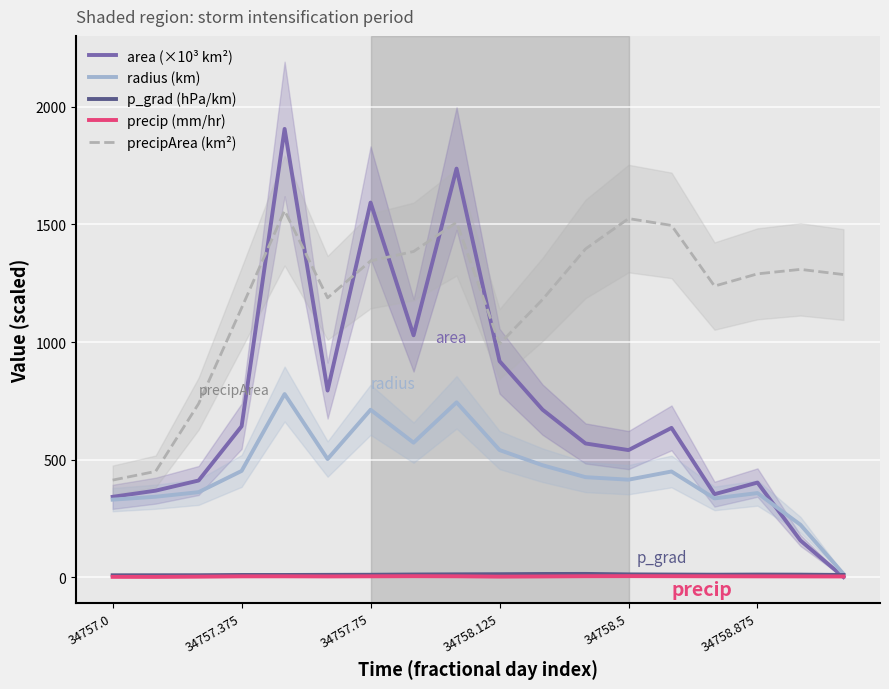

What is the total value across all series at 10?

2386.9